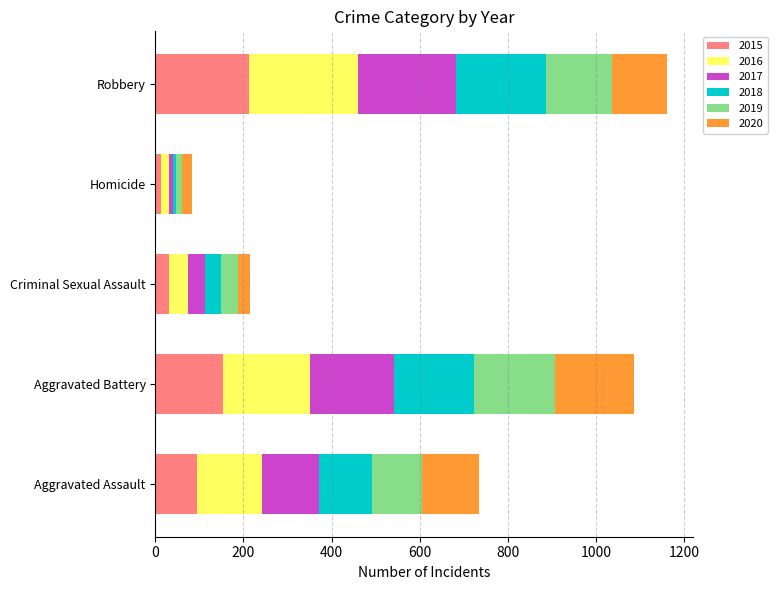

At which label does 2015 reach its peak?

Robbery